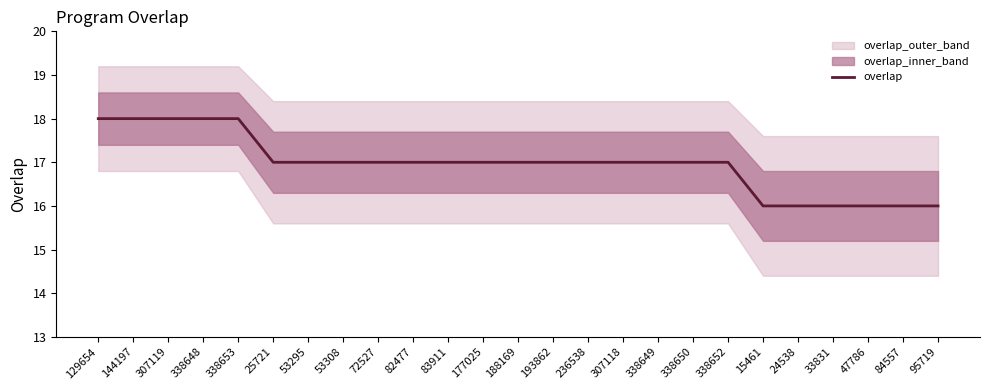

What is the maximum value shown in the chart?

18